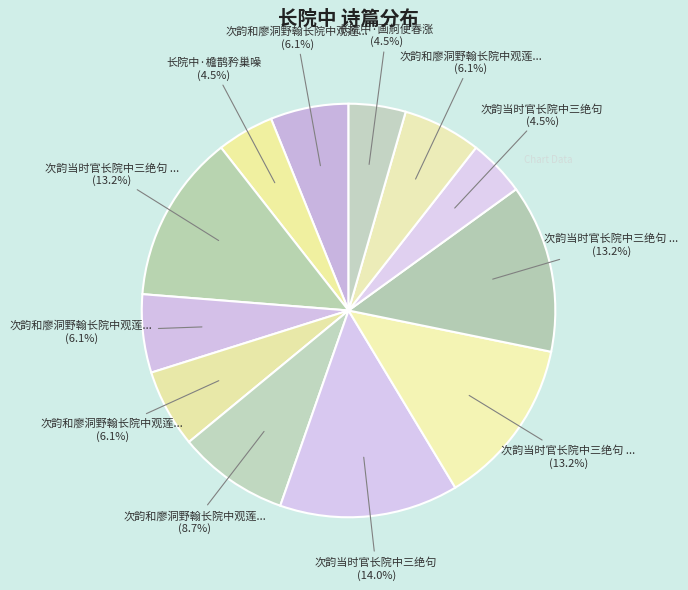

What is the smallest slice in the pie chart?

次韵当时官长院中三绝句